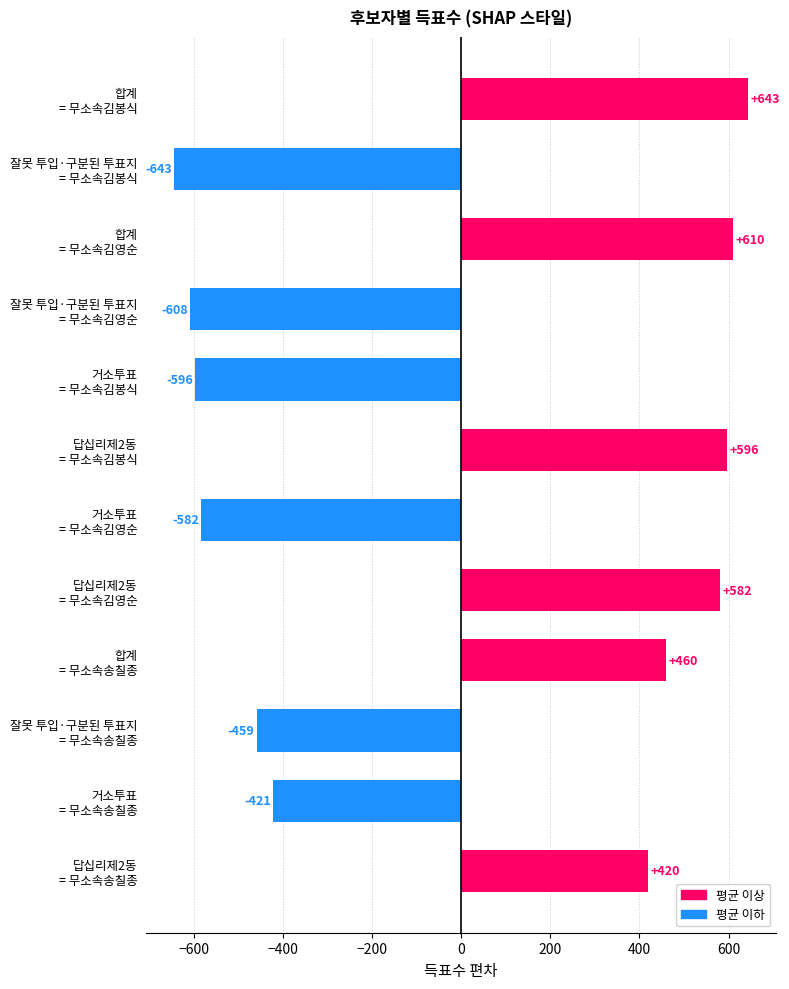

What is the greatest value displayed?

643.0